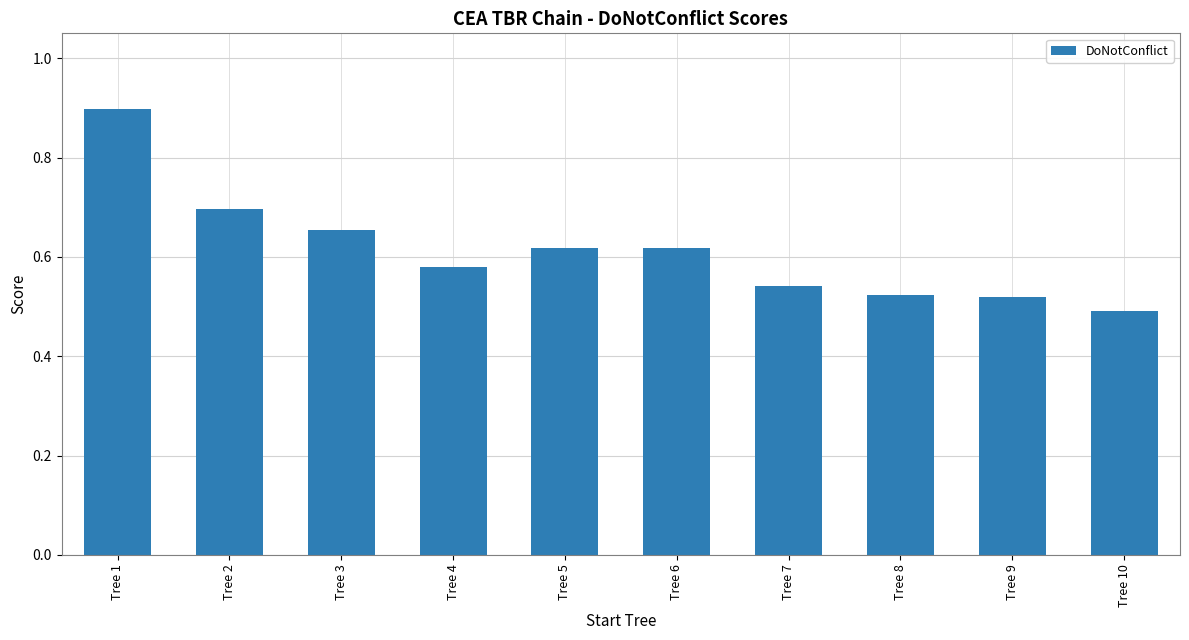

Where is the data nearest to the value 0?

Tree 10